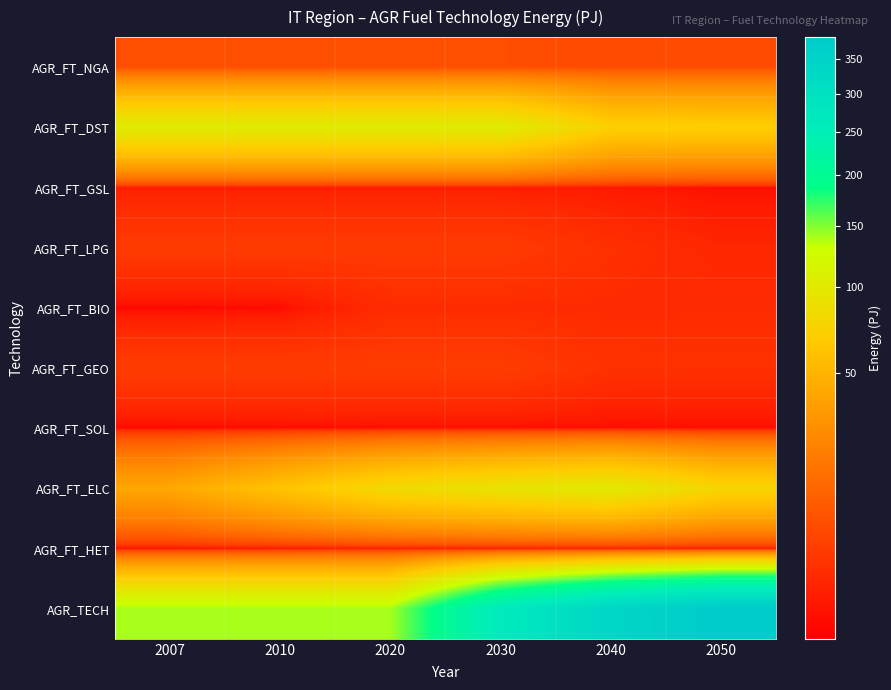

Rank the series at 2030 from highest to lowest value.

AGR_TECH, AGR_FT_DST, AGR_FT_ELC, AGR_FT_NGA, AGR_FT_GEO, AGR_FT_LPG, AGR_FT_BIO, AGR_FT_GSL, AGR_FT_HET, AGR_FT_SOL